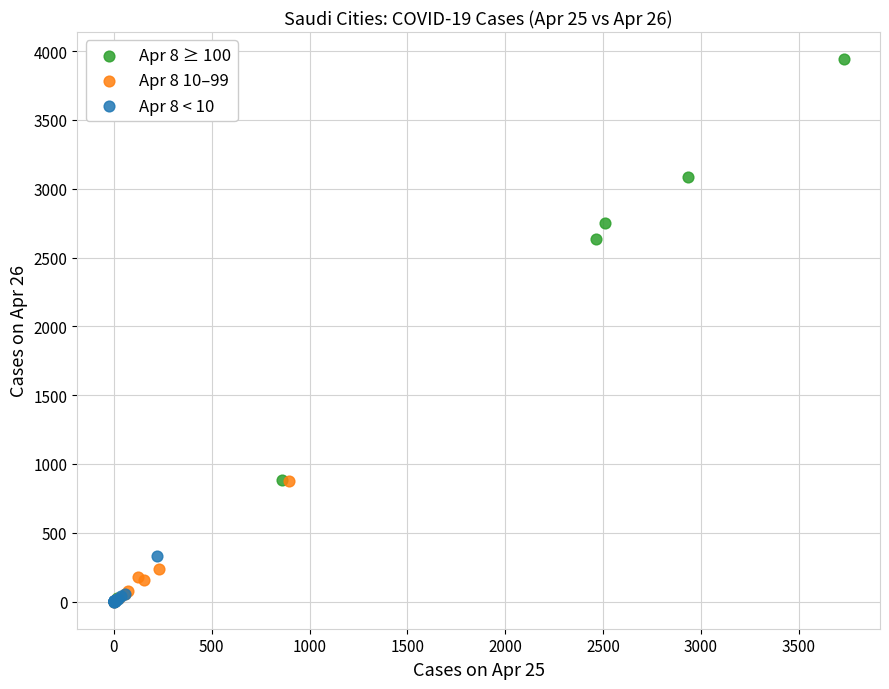

Which series contains the highest Y value?

Apr 8 ≥ 100